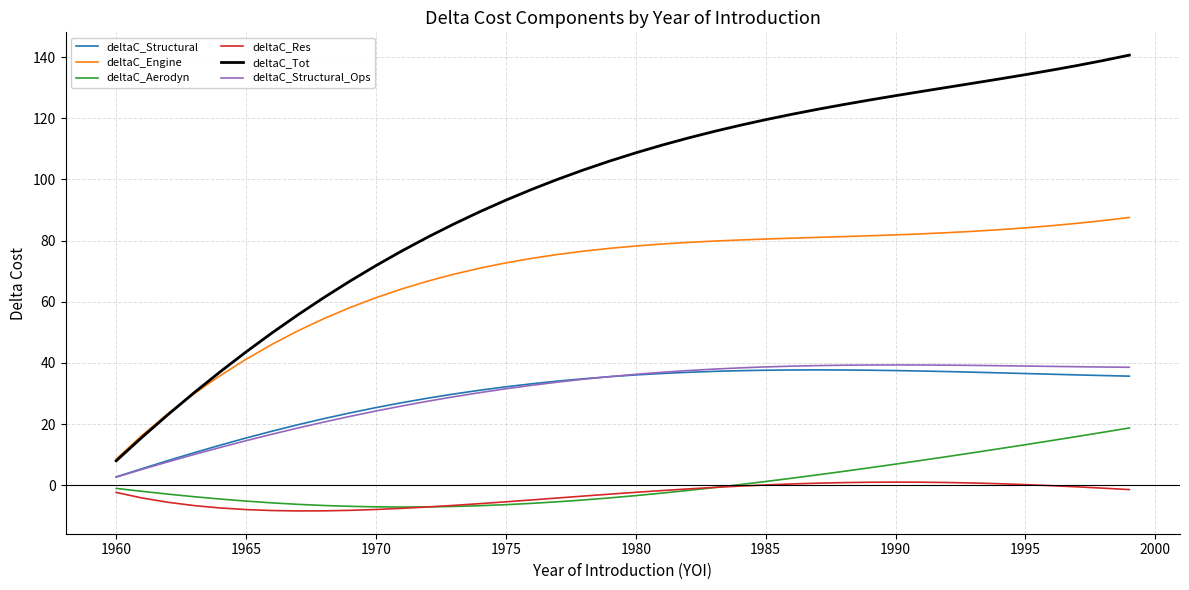

What is the greatest value displayed?

140.6